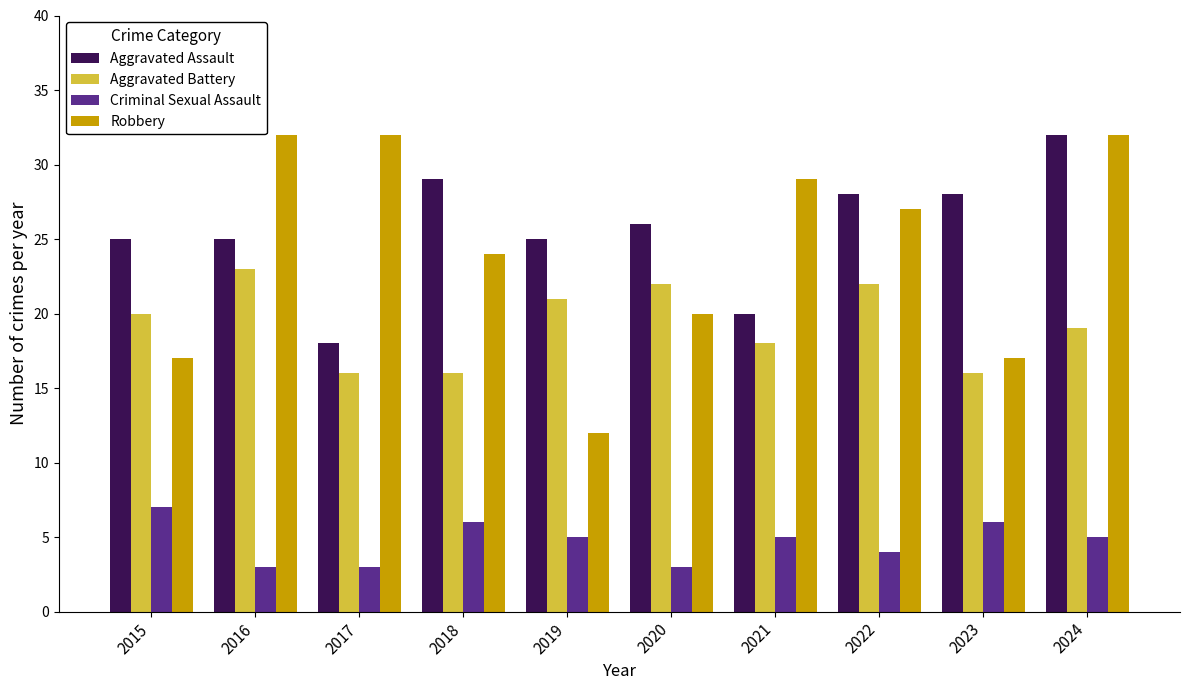

What value does the Aggravated Assault series have at 2016?

25